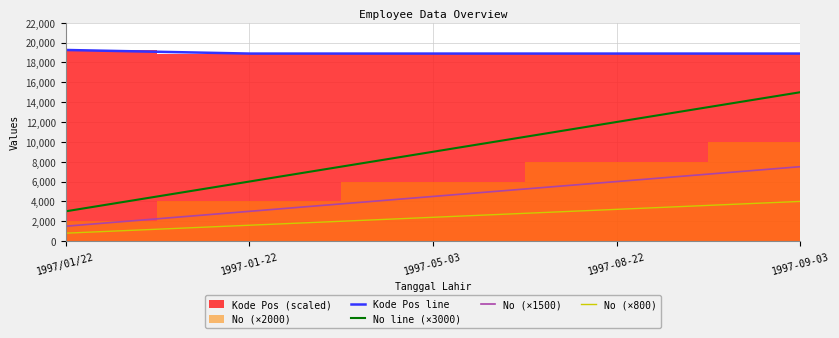

How many values in the No line (×3000) series are below 9000?

2